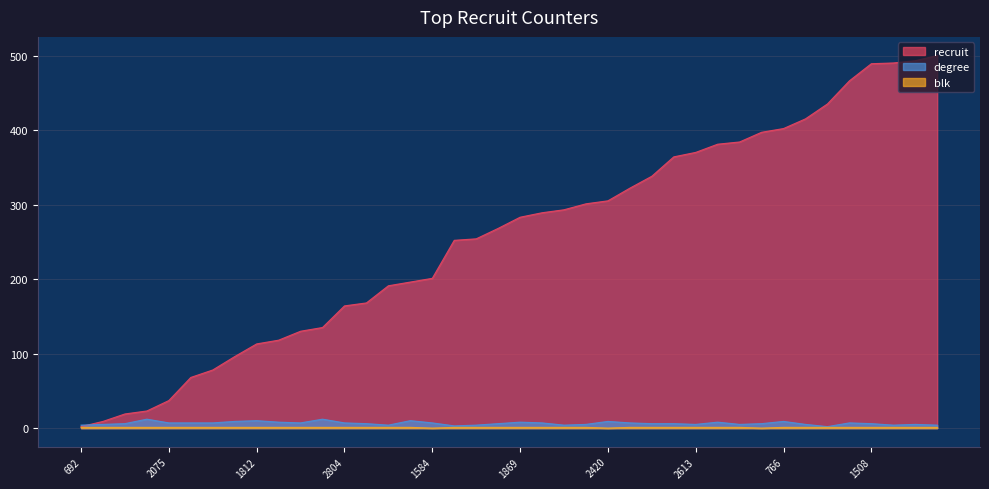

Reading left to right, what are all the values shown in this chart?

recruit: 692=2	2178=9	0=19	2842=23	2075=37	2354=68	2842=78	992=96	1812=113	2956=118	37=130	68=135	2804=164	96=168	1109=191	1988=196	1584=201	972=252	2239=254	1101=268	1869=283	2770=289	466=293	1859=301	2420=305	1782=322	549=338	415=364	2613=370	2298=381	1867=384	832=397	766=402	384=415	679=435	1575=466	1508=489	1785=490	9=493	1700=500
degree: 692=4	2178=5	0=6	2842=12	2075=7	2354=7	2842=7	992=9	1812=10	2956=8	37=7	68=12	2804=7	96=6	1109=4	1988=10	1584=7	972=3	2239=4	1101=6	1869=8	2770=7	466=4	1859=5	2420=9	1782=7	549=6	415=6	2613=5	2298=8	1867=5	832=6	766=9	384=5	679=2	1575=7	1508=6	1785=4	9=5	1700=4
blk: 692=1	2178=1	0=1	2842=1	2075=1	2354=1	2842=1	992=1	1812=1	2956=1	37=1	68=1	2804=1	96=1	1109=1	1988=1	1584=0	972=1	2239=1	1101=1	1869=1	2770=1	466=1	1859=1	2420=0	1782=1	549=1	415=1	2613=1	2298=1	1867=1	832=0	766=1	384=1	679=1	1575=1	1508=1	1785=1	9=1	1700=1